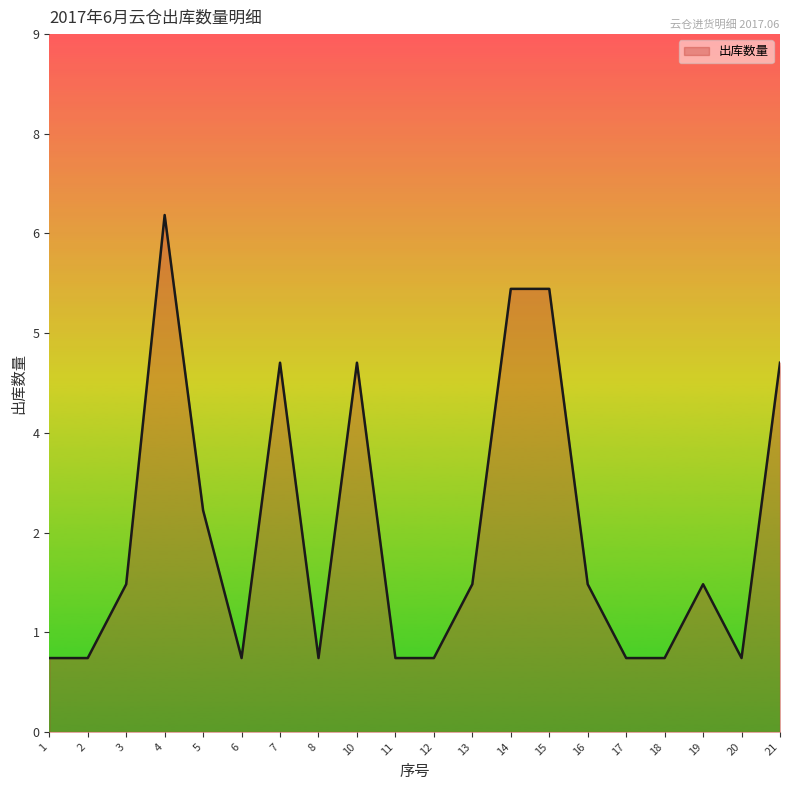

Is this an area chart (filled region under the line)?

Yes